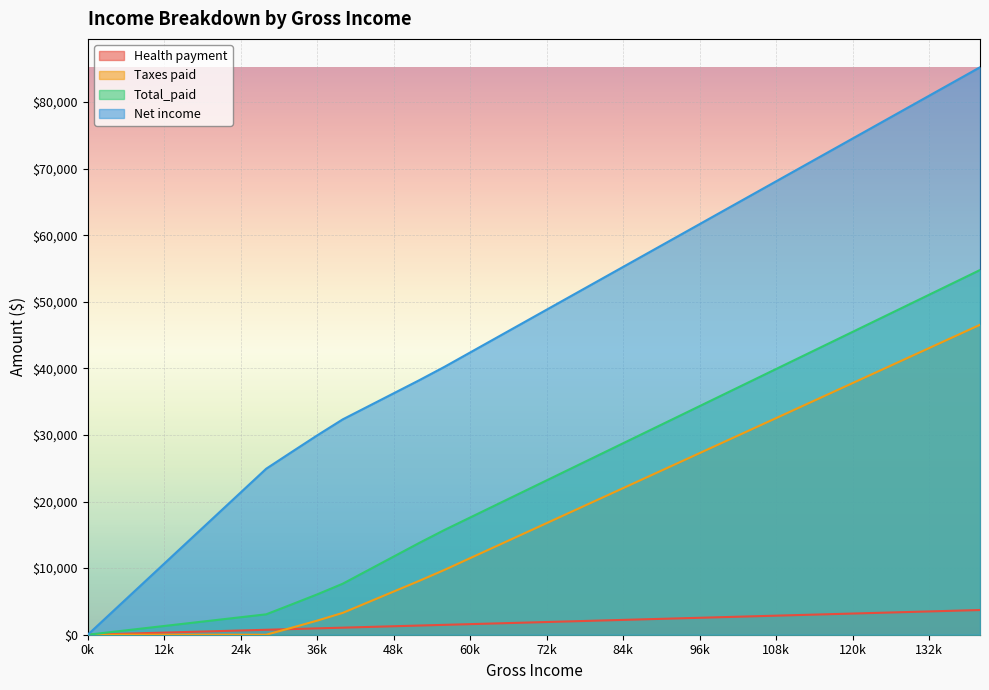

True or false: Net income and Health payment intersect in this chart.

False